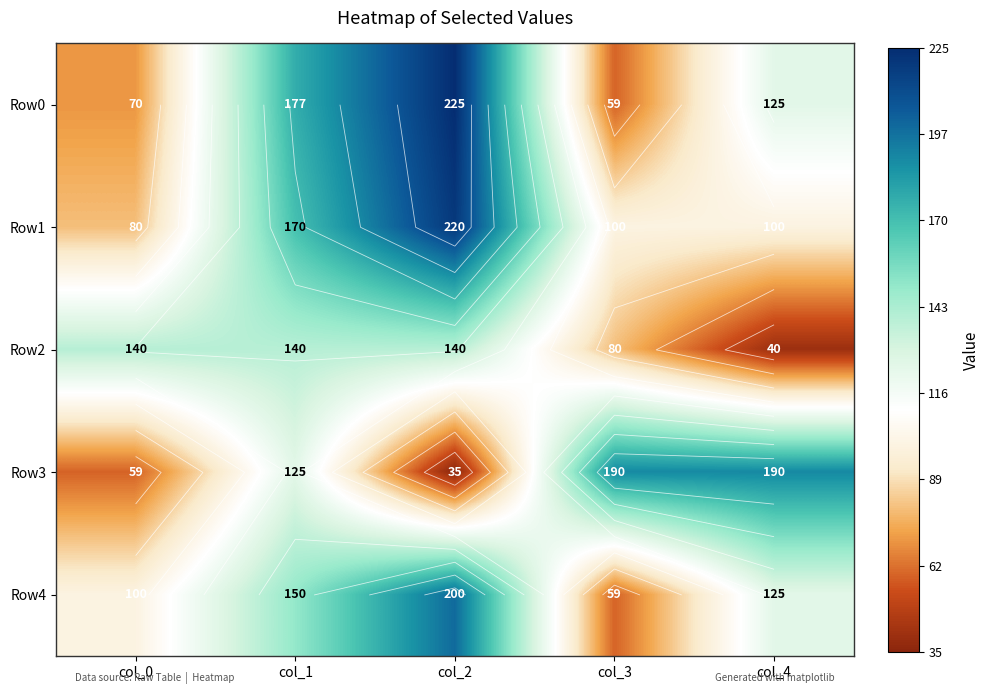

What is the maximum value shown in the chart?

225